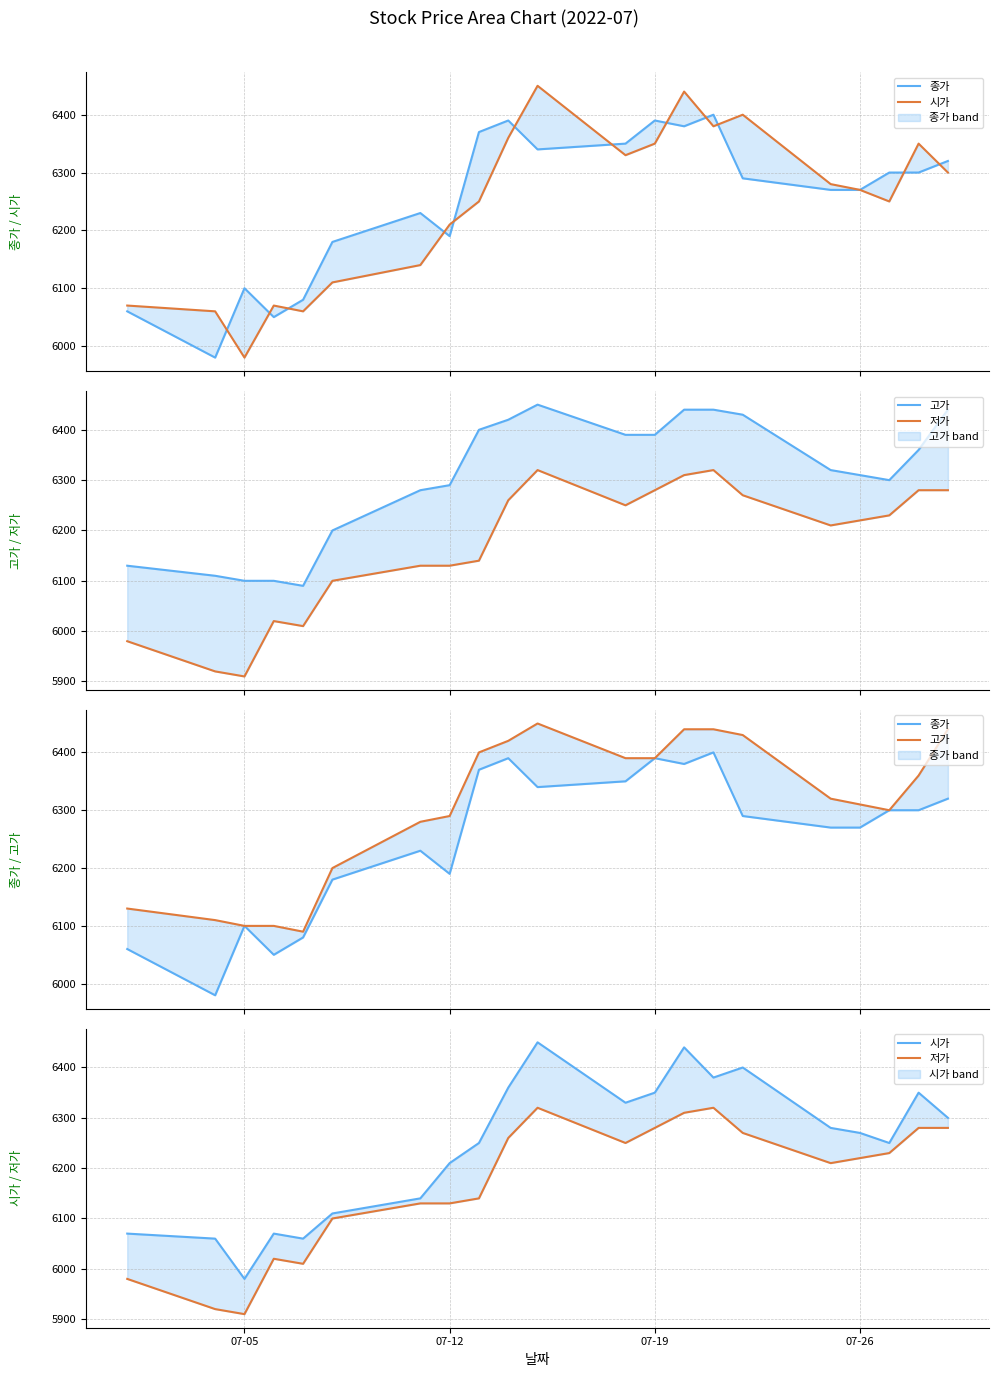

The value of 고가 at 07-05 is 2266. True or false?

False